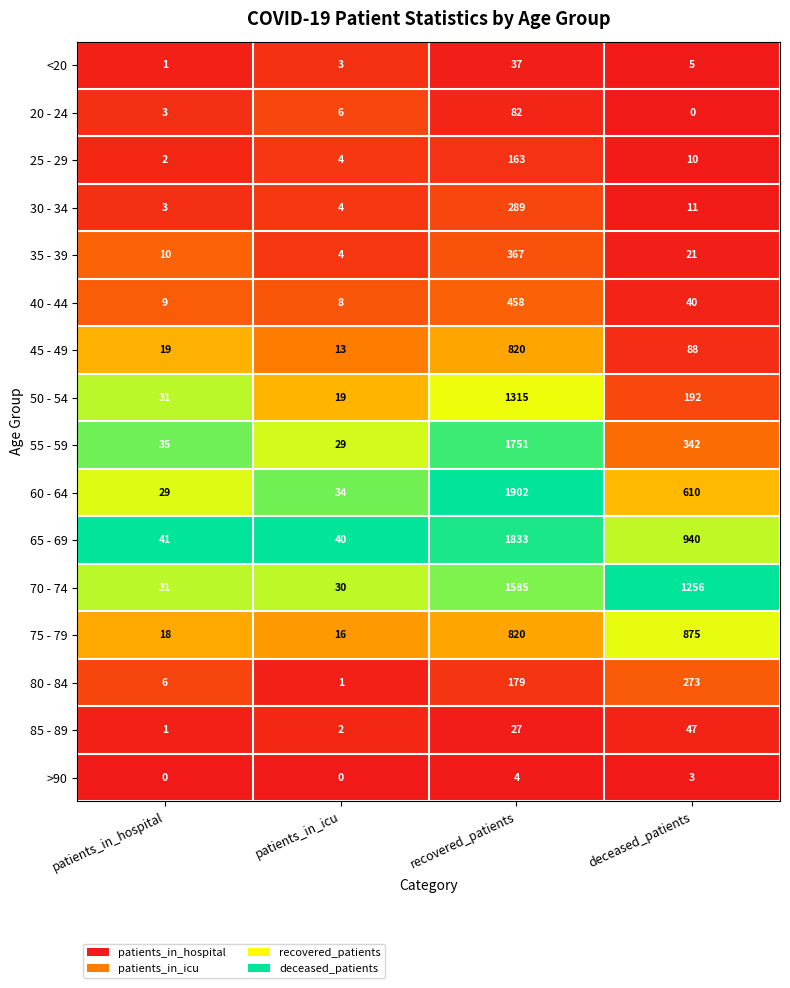

Where does the <20 series first go above 5?

recovered_patients